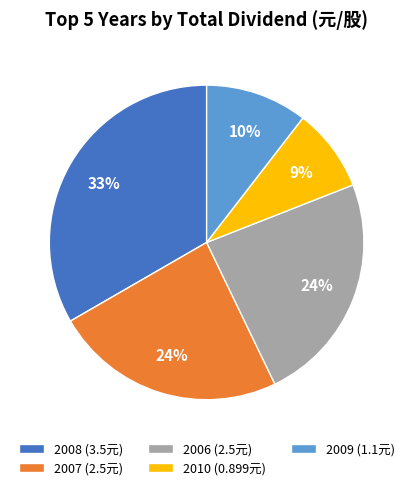

How many segments does this pie chart have?

5